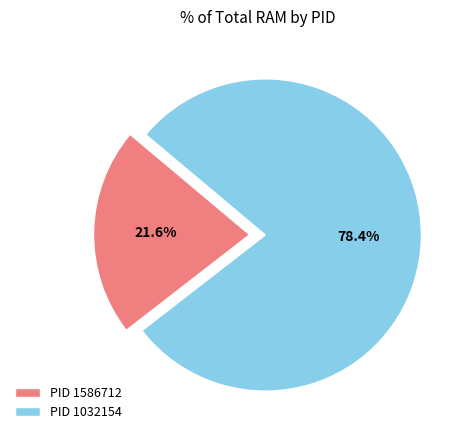

How many segments does this pie chart have?

2